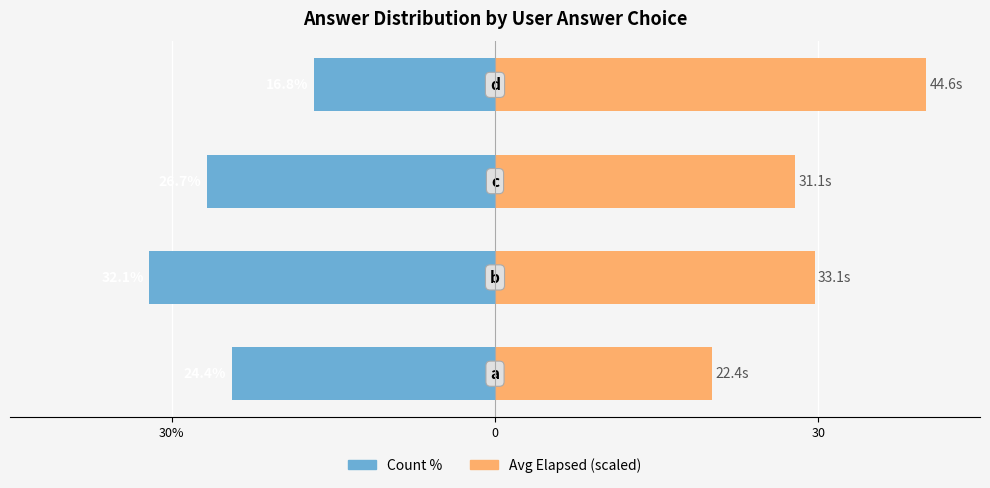

True or false: Avg Elapsed (scaled) has a value of 40.0 at 3.

True